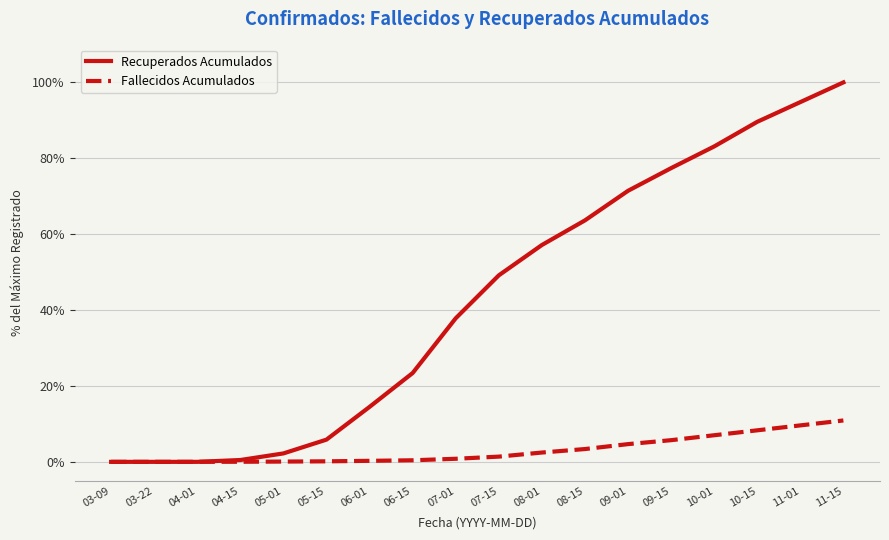

List the series in order of their overall mean, highest first.

Recuperados Acumulados, Fallecidos Acumulados